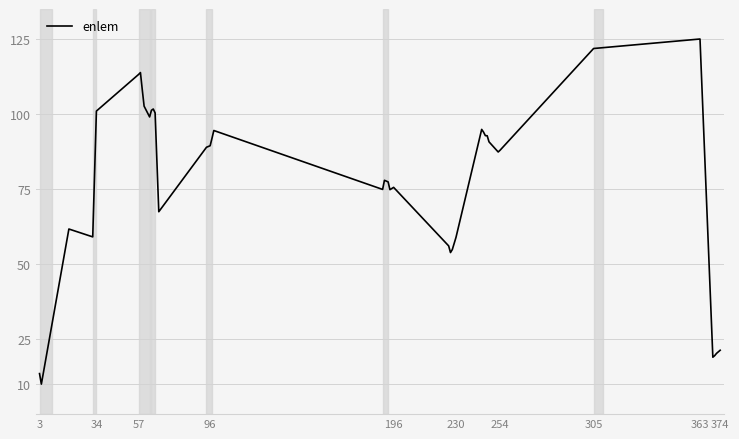

What is the maximum value shown in the chart?

125.0